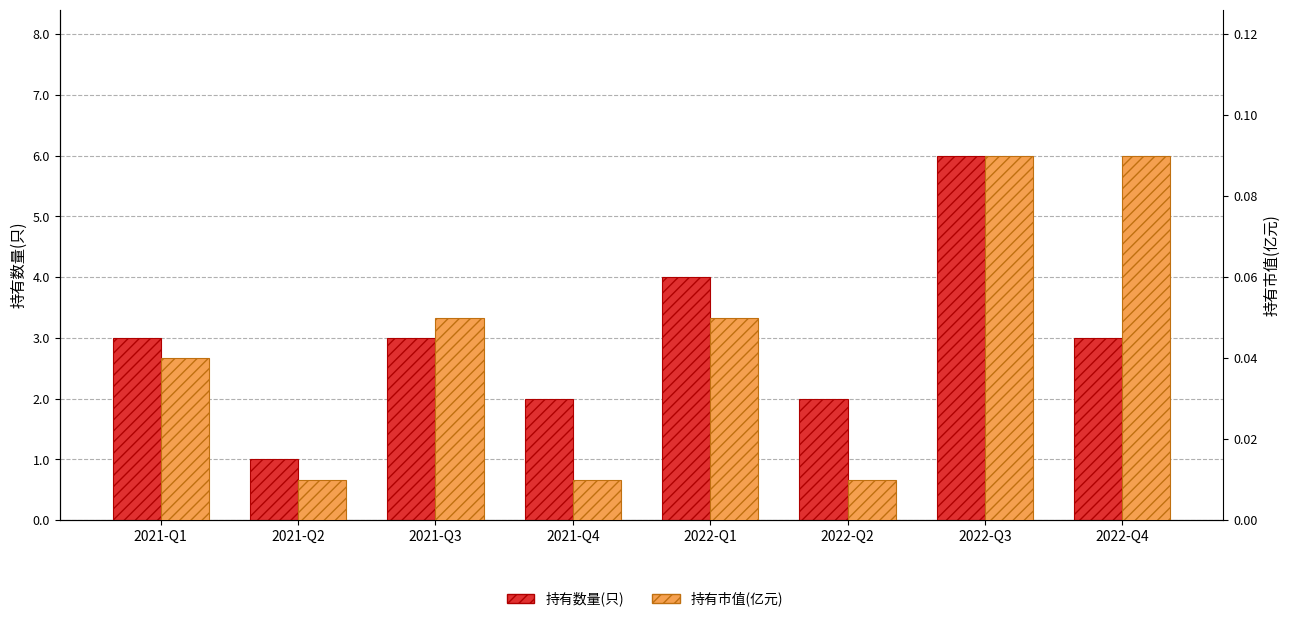

Which series has the largest total across all categories?

持有数量(只)